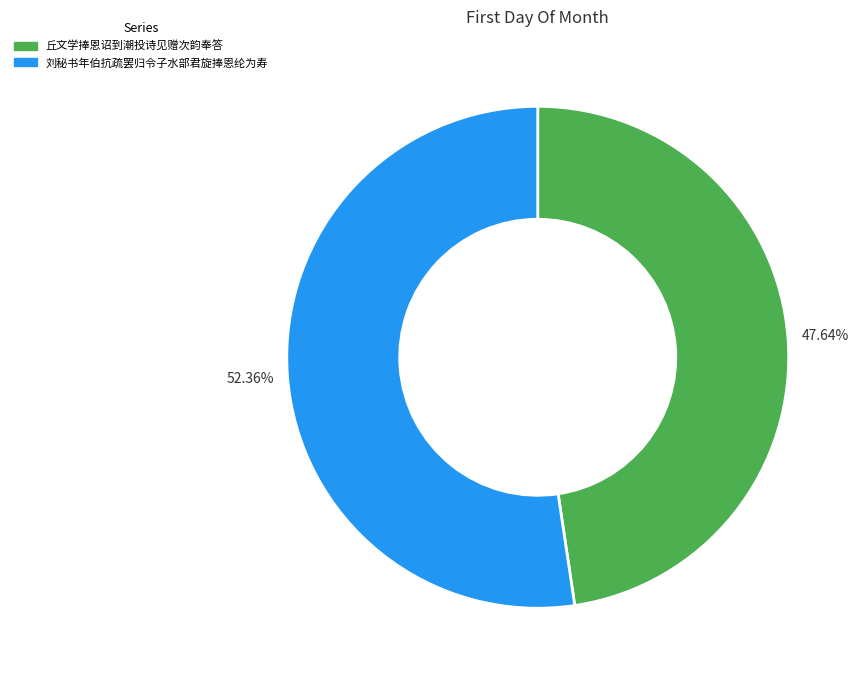

Count the number of slices in the pie.

2